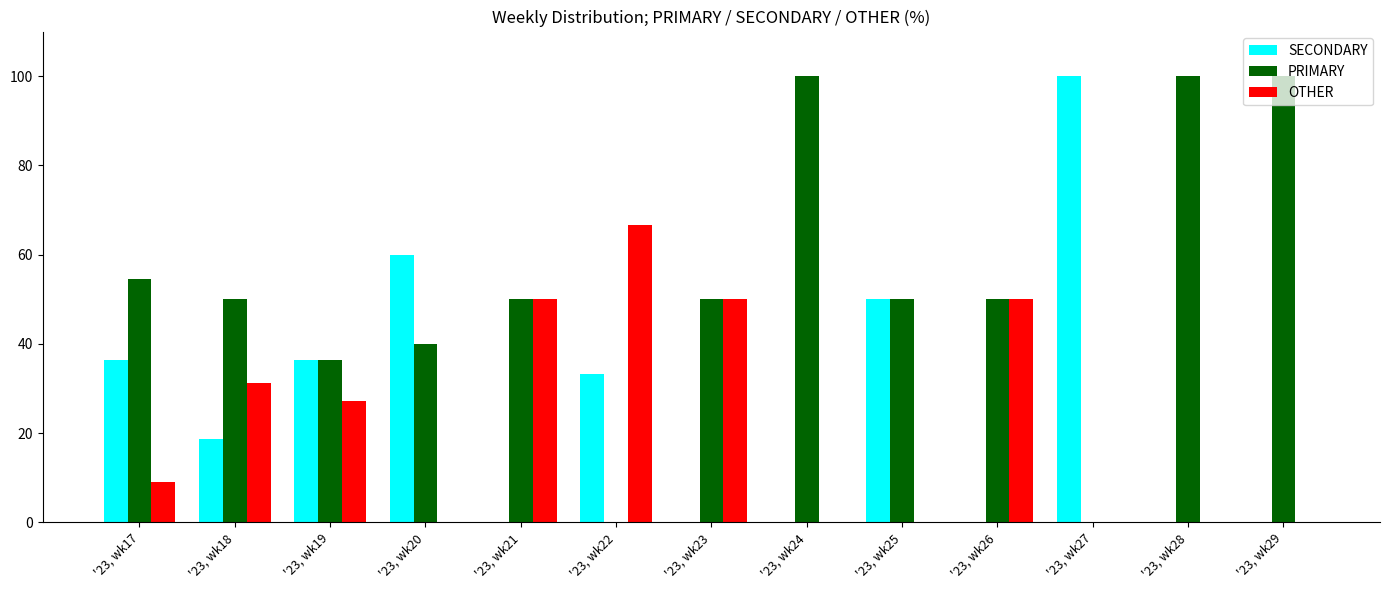

What is the sum of the PRIMARY values at '23, wk23 and '23, wk18?

100.0